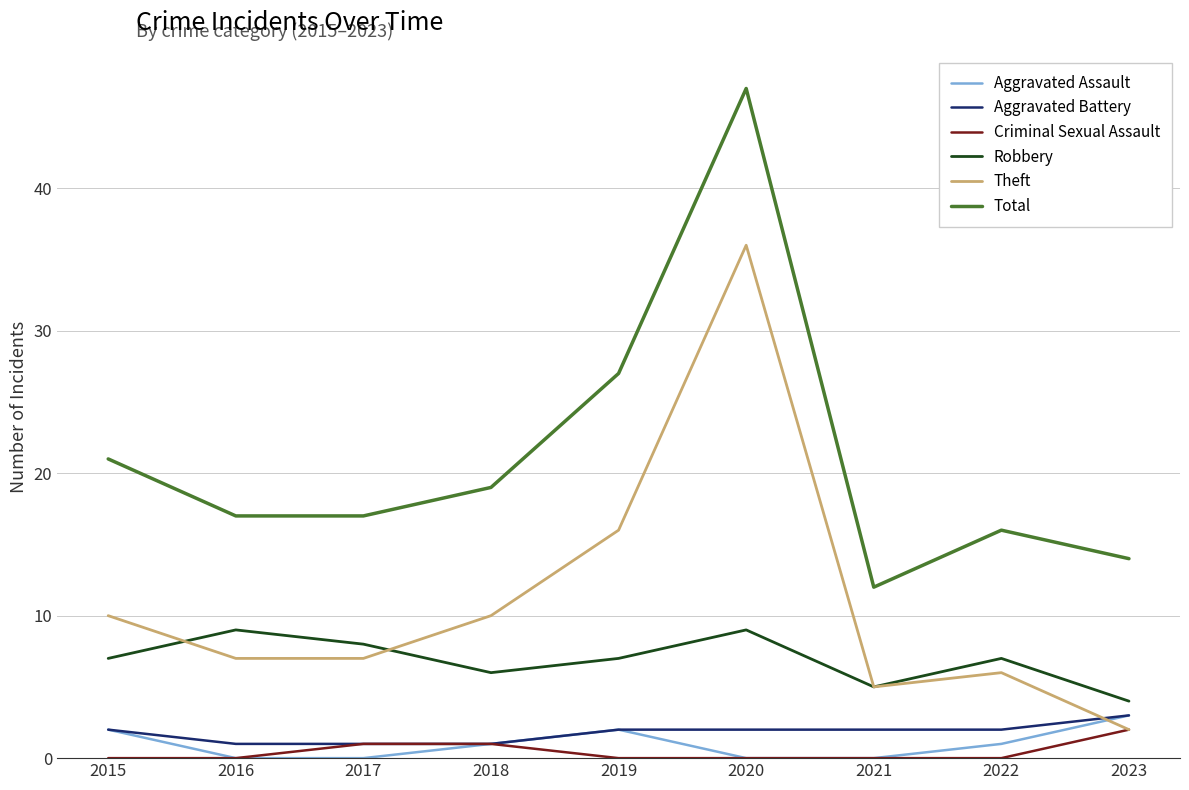

What is the difference between the maximum and minimum values in the Aggravated Battery series?

2